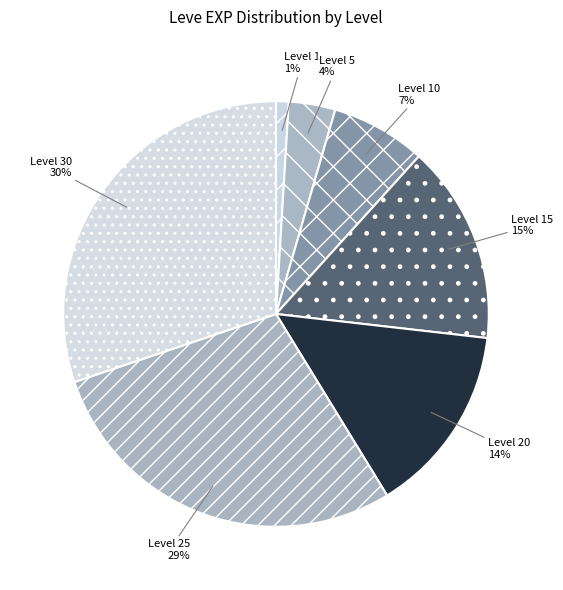

What is the largest slice in the pie chart?

Level 30